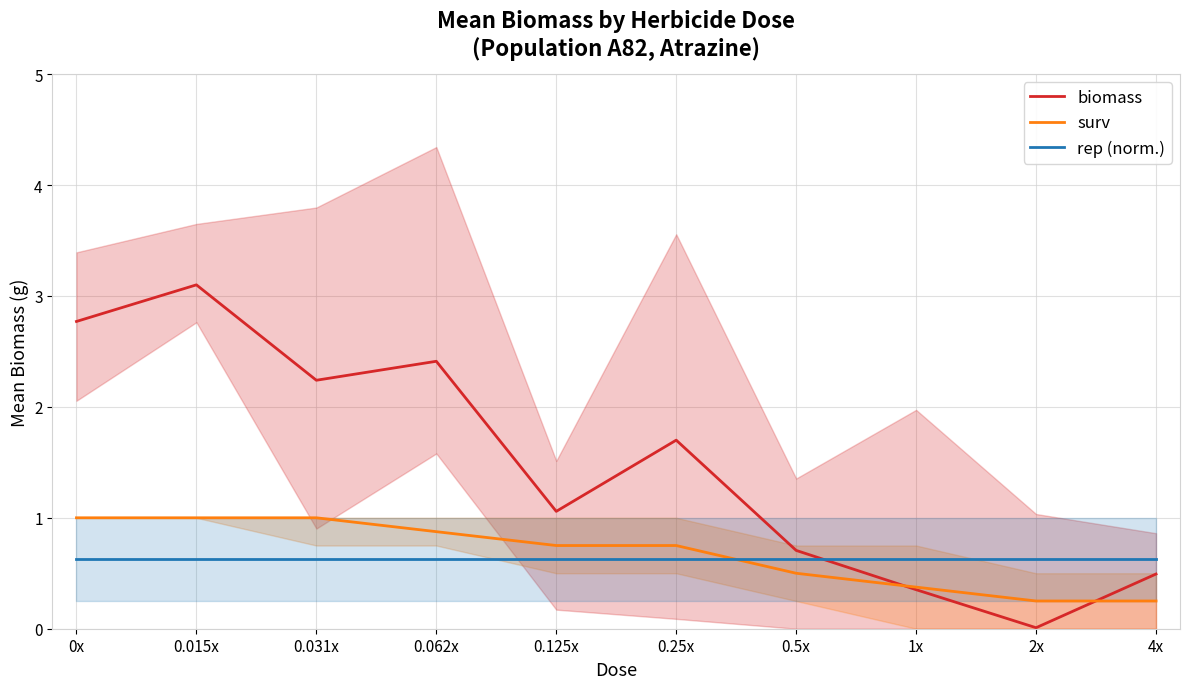

What is the difference between the biomass values at 0.015x and 0.062x?

0.7